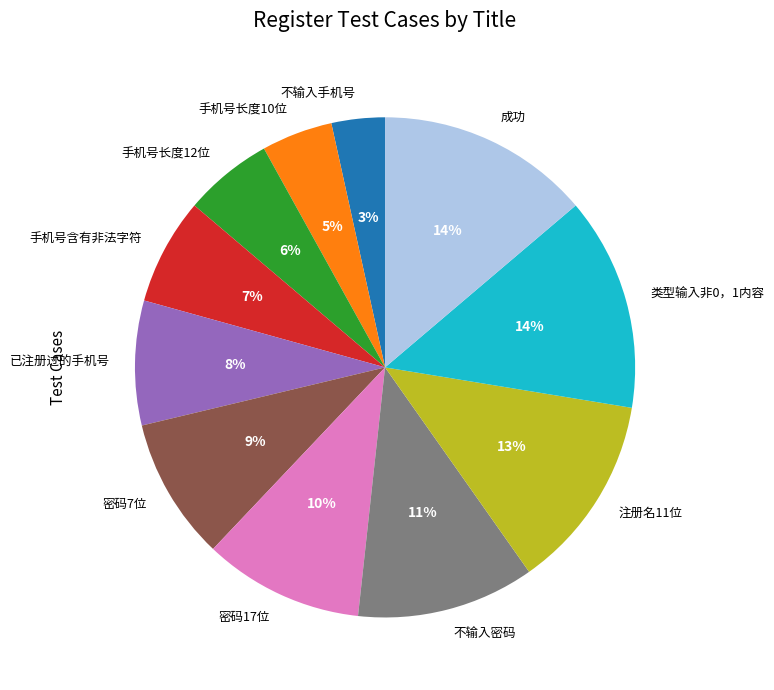

The 手机号长度12位 slice represents 6% of the pie. True or false?

True